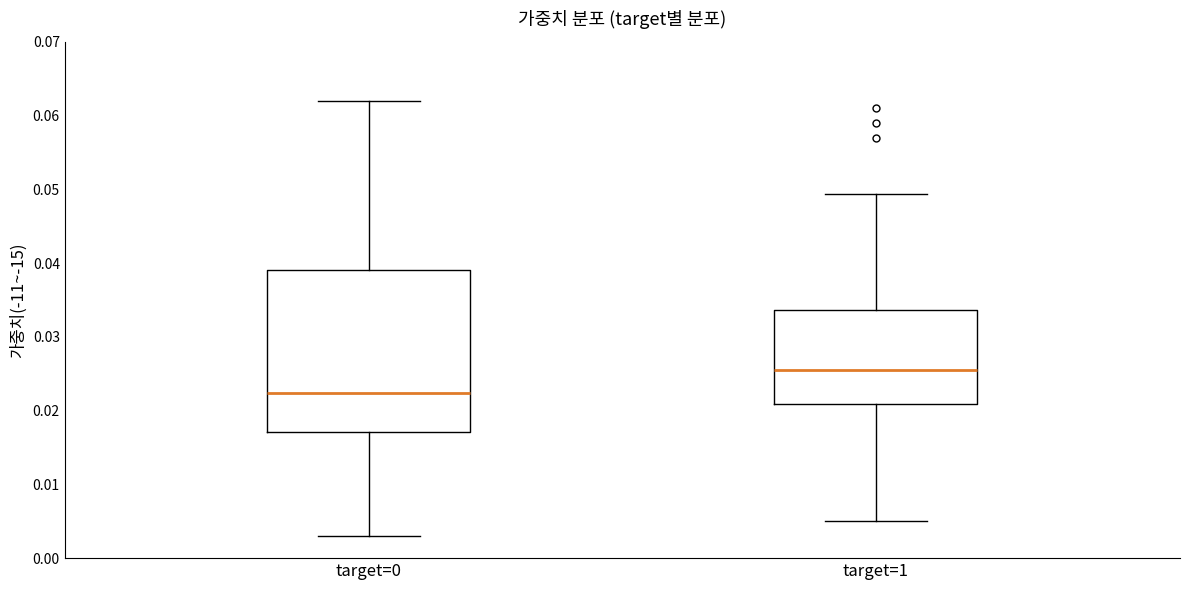

Where does the lower whisker of the box for target=0 end on the y-axis? The values are not printed on the chart, so give them approximately, as read against the axis.

0.003